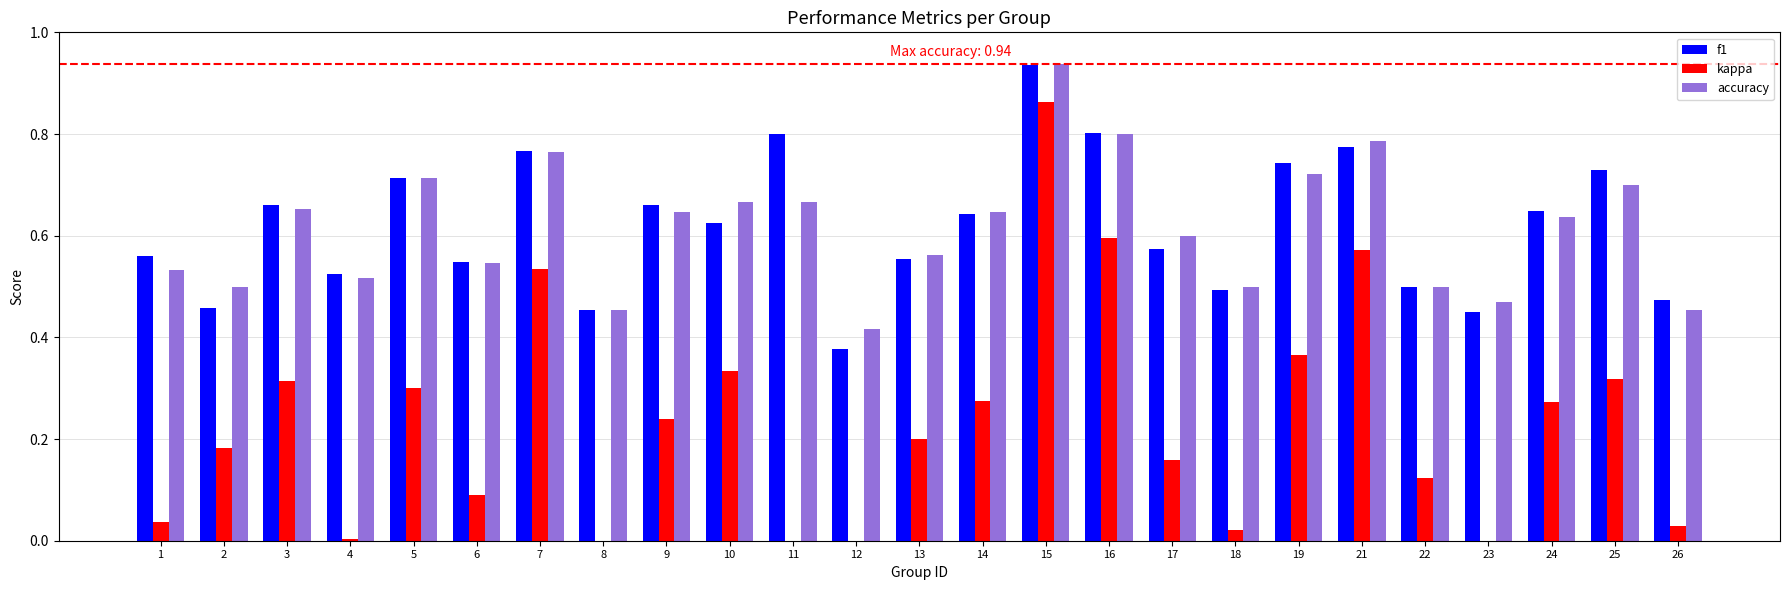

True or false: accuracy has a value of 0.3 at 8.

False